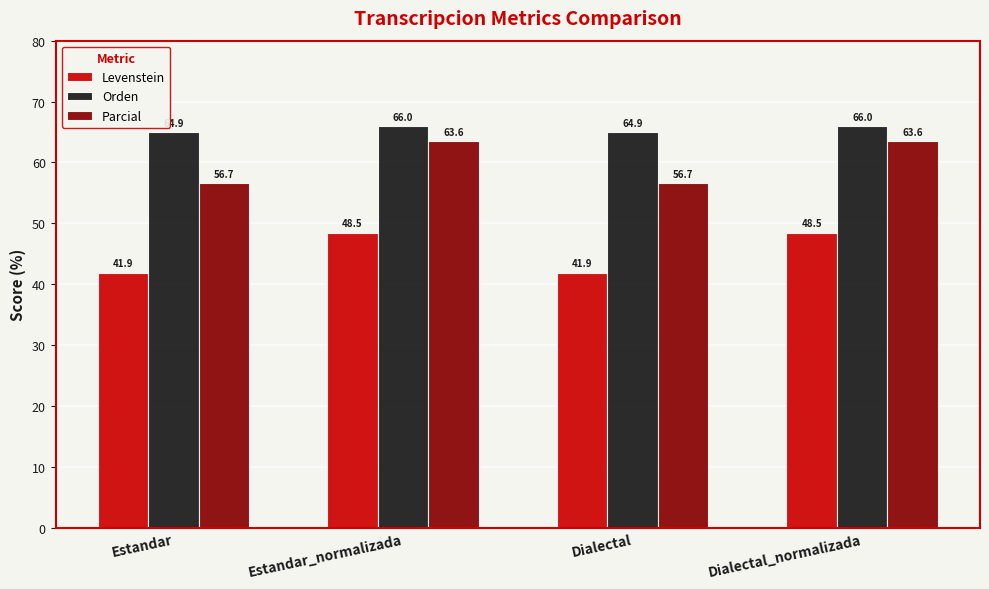

Reading right to left, what are all the values shown in this chart?

Levenstein: 48.5	41.9	48.5	41.9
Orden: 66.0	64.9	66.0	64.9
Parcial: 63.6	56.7	63.6	56.7